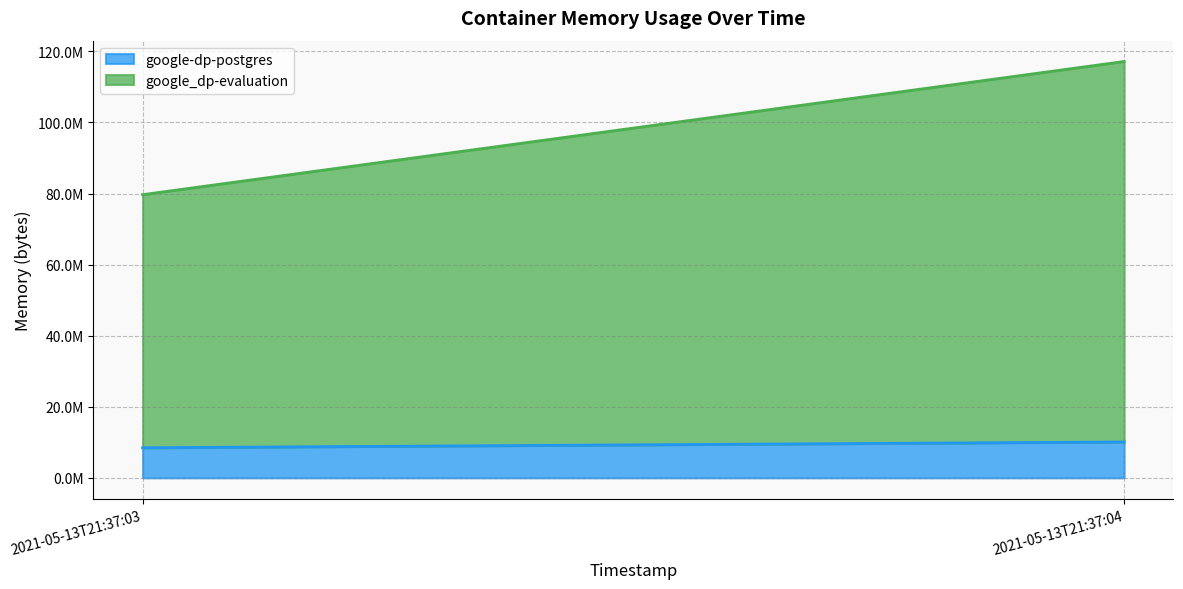

Reading right to left, extract all data points from this chart.

google-dp-postgres: 10088448	8458240
google_dp-evaluation: 107057152	71213056